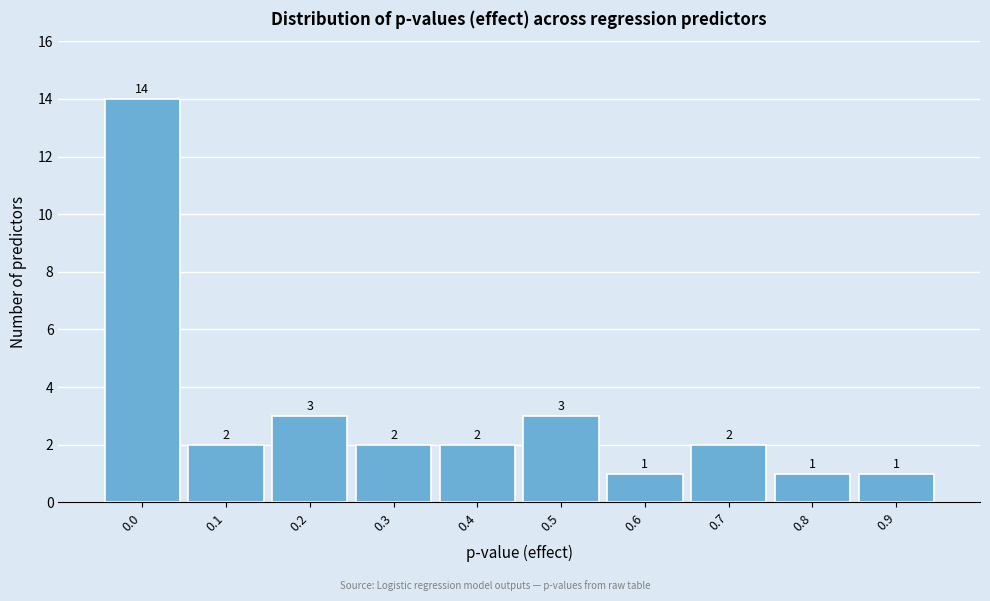

Reading left to right, list all the values displayed in this chart.

0.0=14	0.1=2	0.2=3	0.3=2	0.4=2	0.5=3	0.6=1	0.7=2	0.8=1	0.9=1